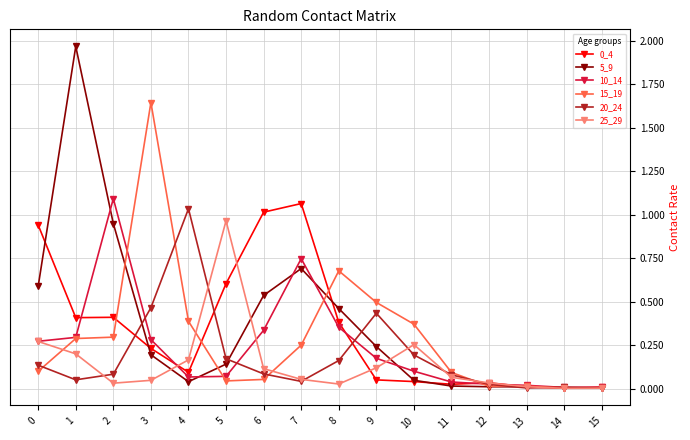

Which series has the largest total across all categories?

5_9